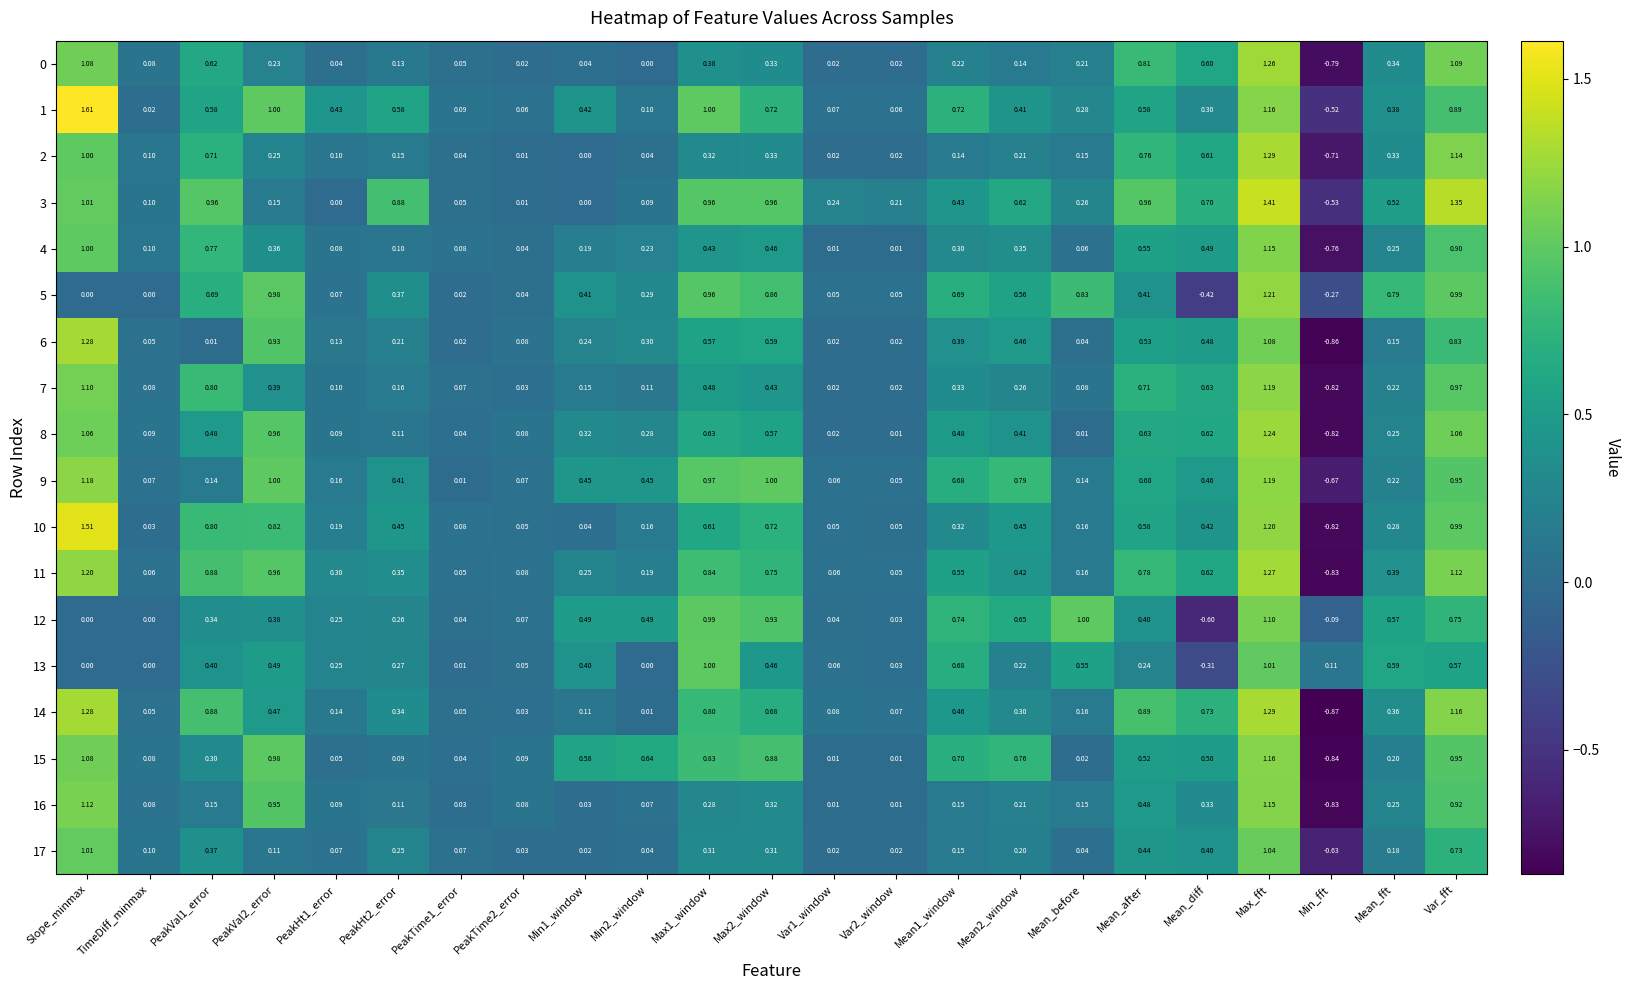

How many values in 16 are above zero?

22